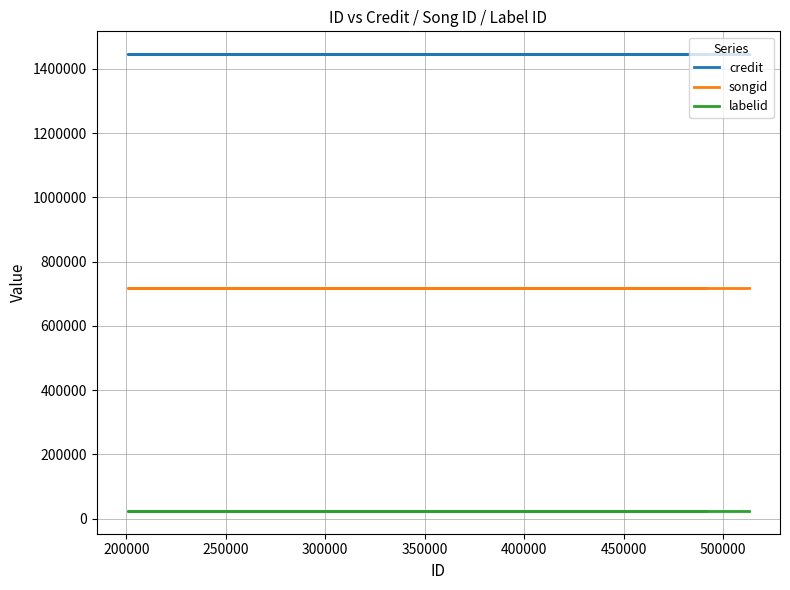

What value does the labelid series have at 250000?

24354